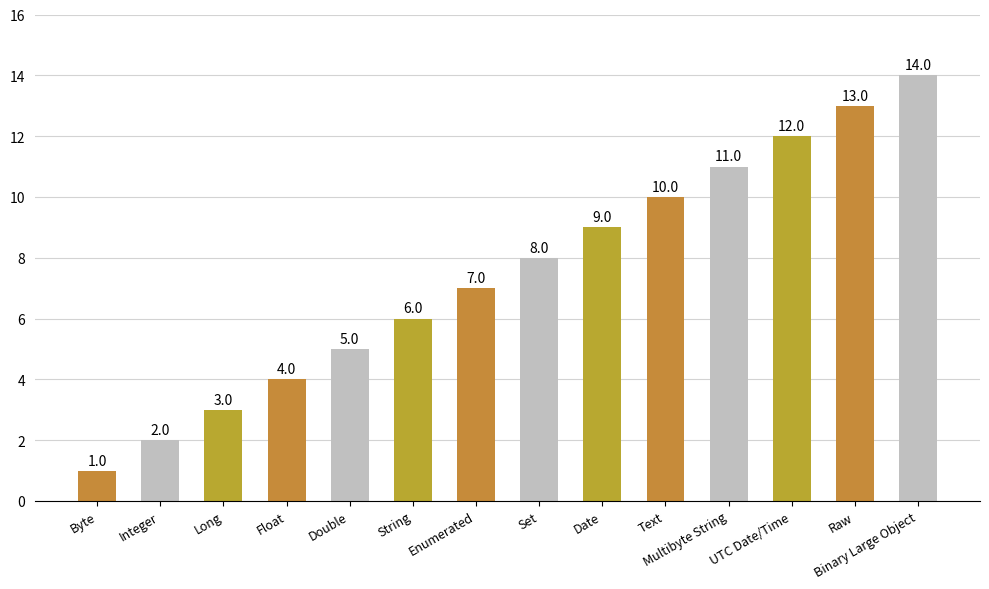

What is the label of the 12th bar from the right?

Long